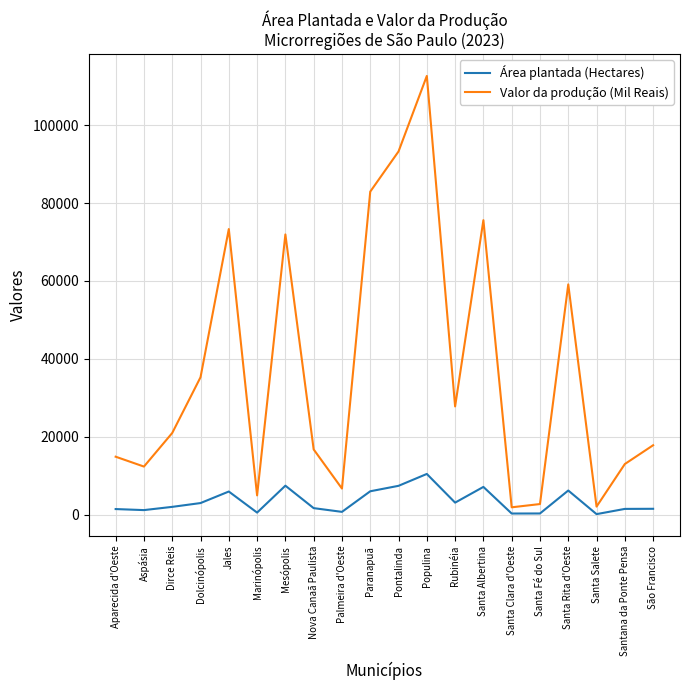

Which series has the widest spread of values?

Valor da produção (Mil Reais)